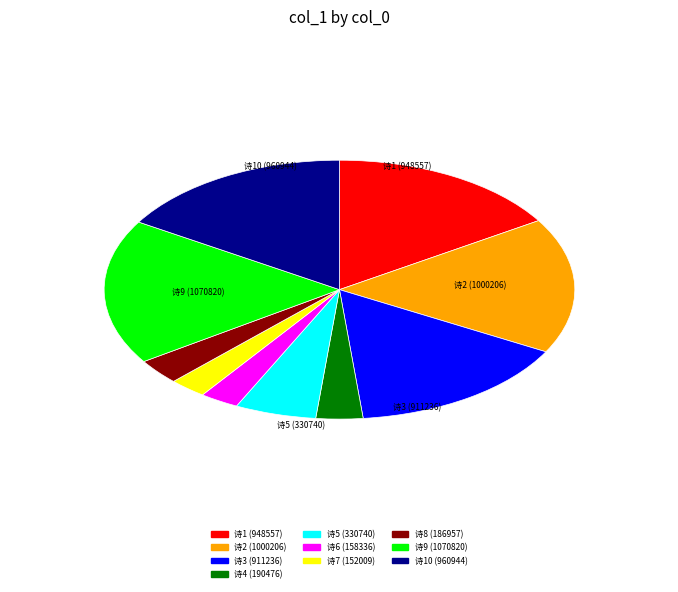

Do 诗4 (190476) and 诗7 (152009) together represent more than half of the pie?

No